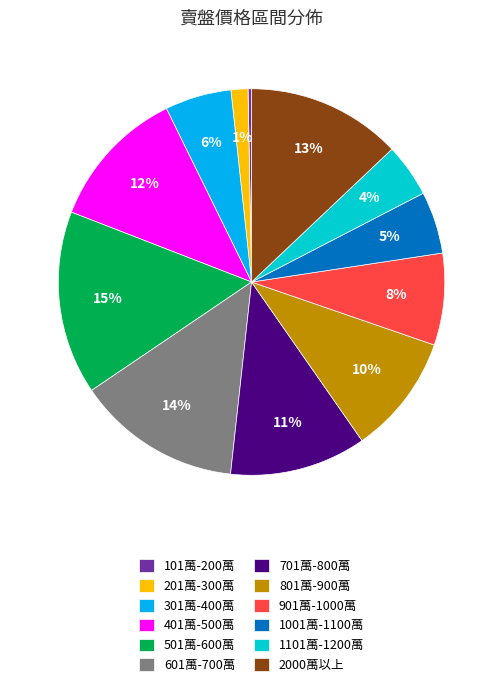

To the nearest percent, what portion does 701萬-800萬 represent?

11%